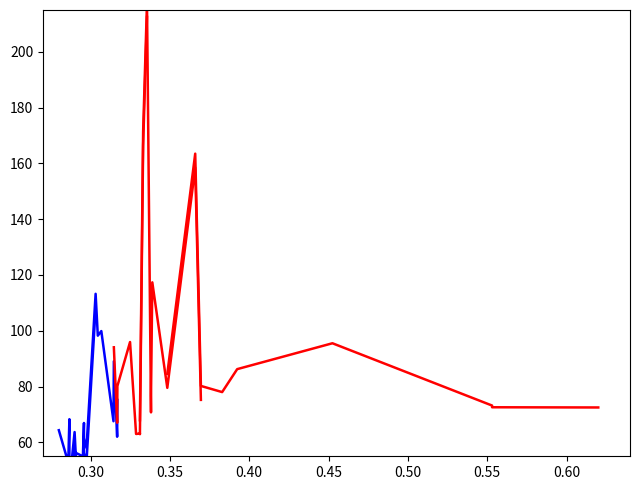

Which series has the largest total across all categories?

State_2